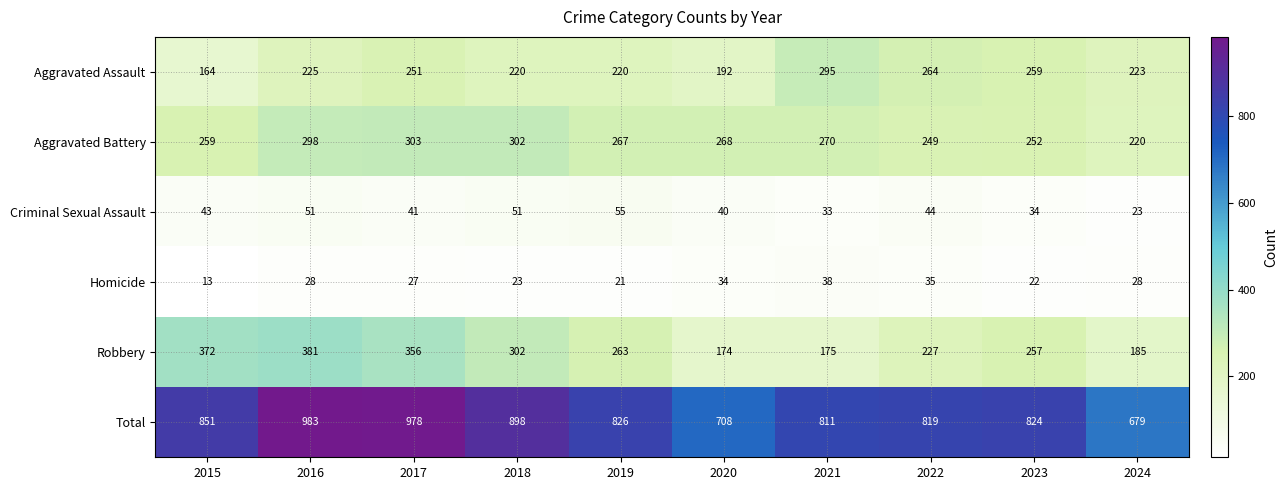

Rank the series at 2021 from highest to lowest value.

Total, Aggravated Assault, Aggravated Battery, Robbery, Homicide, Criminal Sexual Assault